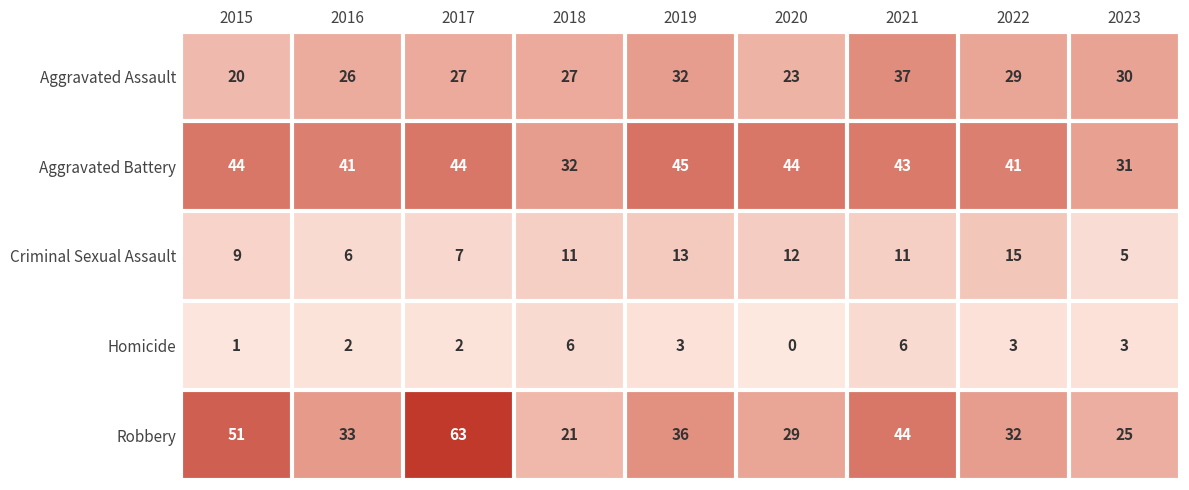

How many data points does each series have?

9